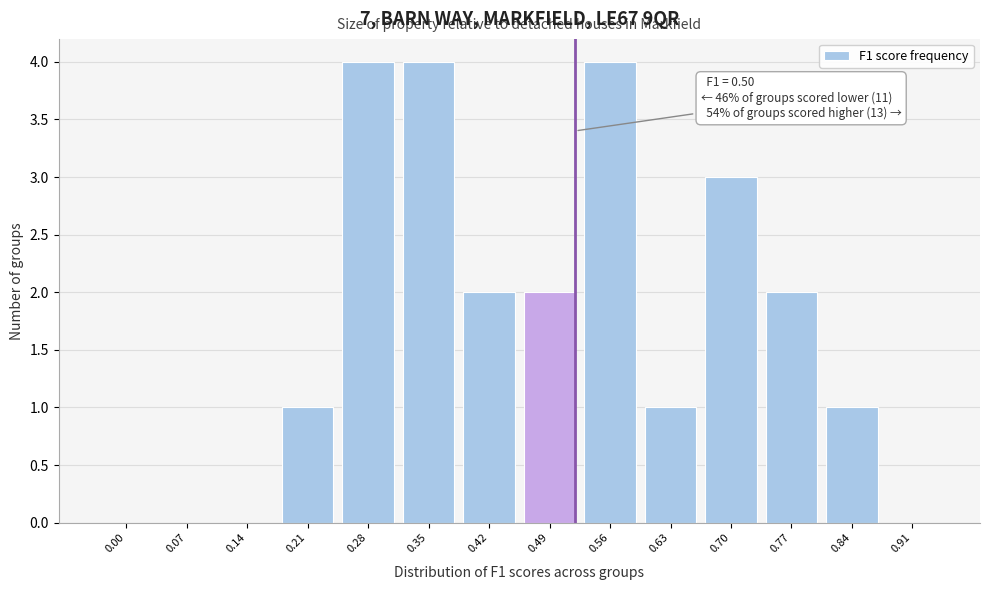

Reading left to right, list all the values displayed in this chart.

0.00=0	0.07=0	0.14=0	0.21=1	0.28=4	0.35=4	0.42=2	0.49=2	0.56=4	0.63=1	0.70=3	0.77=2	0.84=1	0.91=0